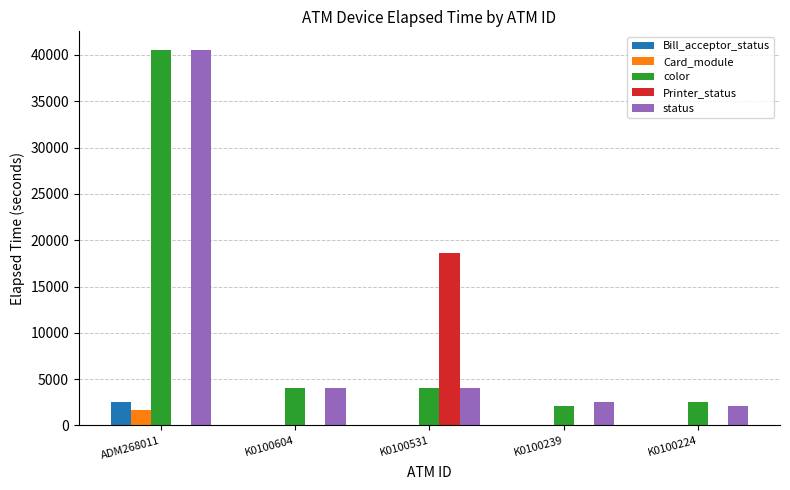

Which series changed the most between K0100604 and K0100531?

Printer_status